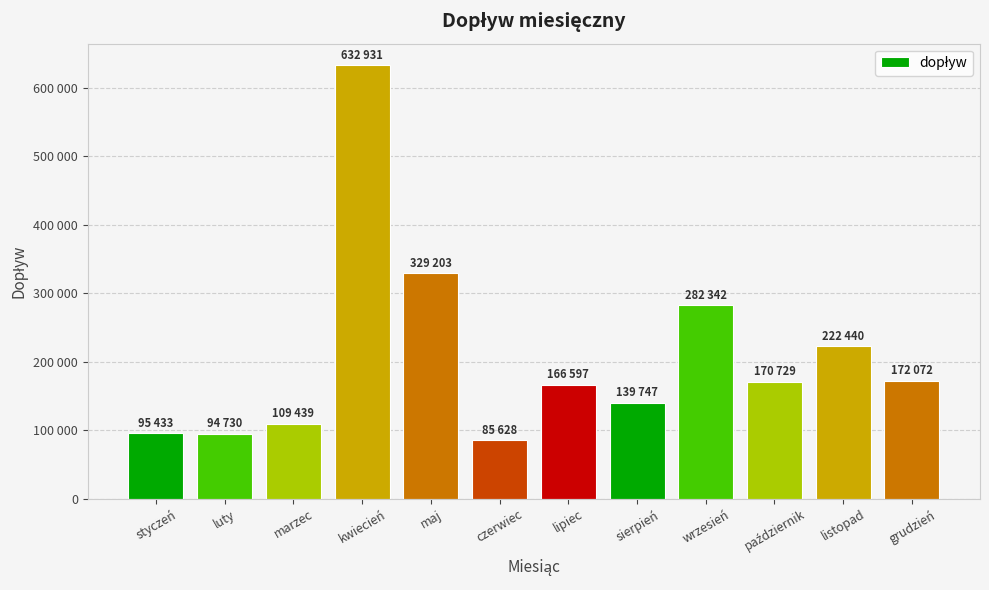

What is the value of the 7th bar from the left?

166597